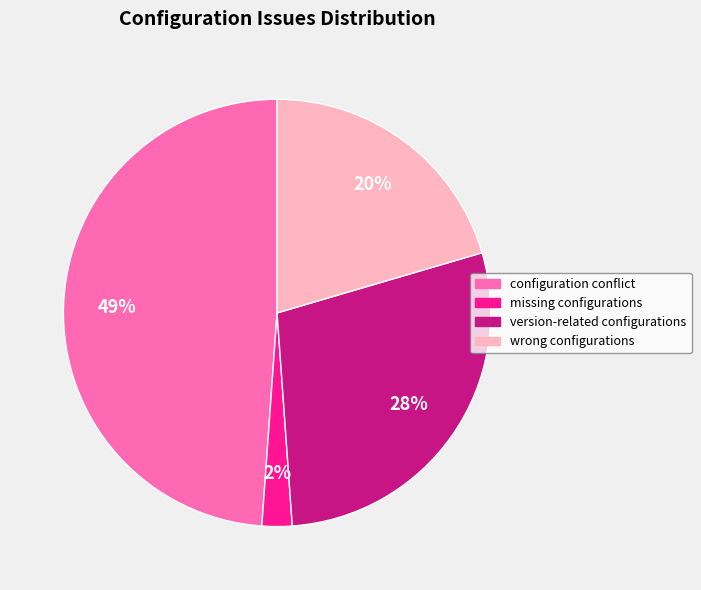

The missing configurations slice represents 2% of the pie. True or false?

True